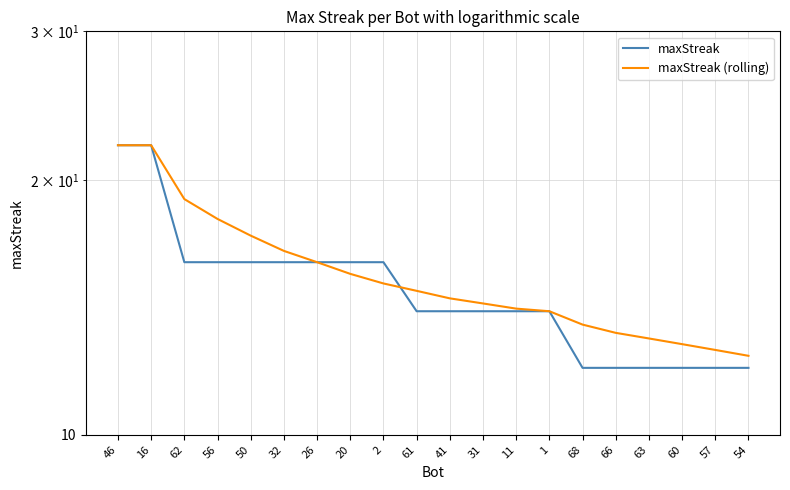

Does the chart display data point markers on the line(s)?

No